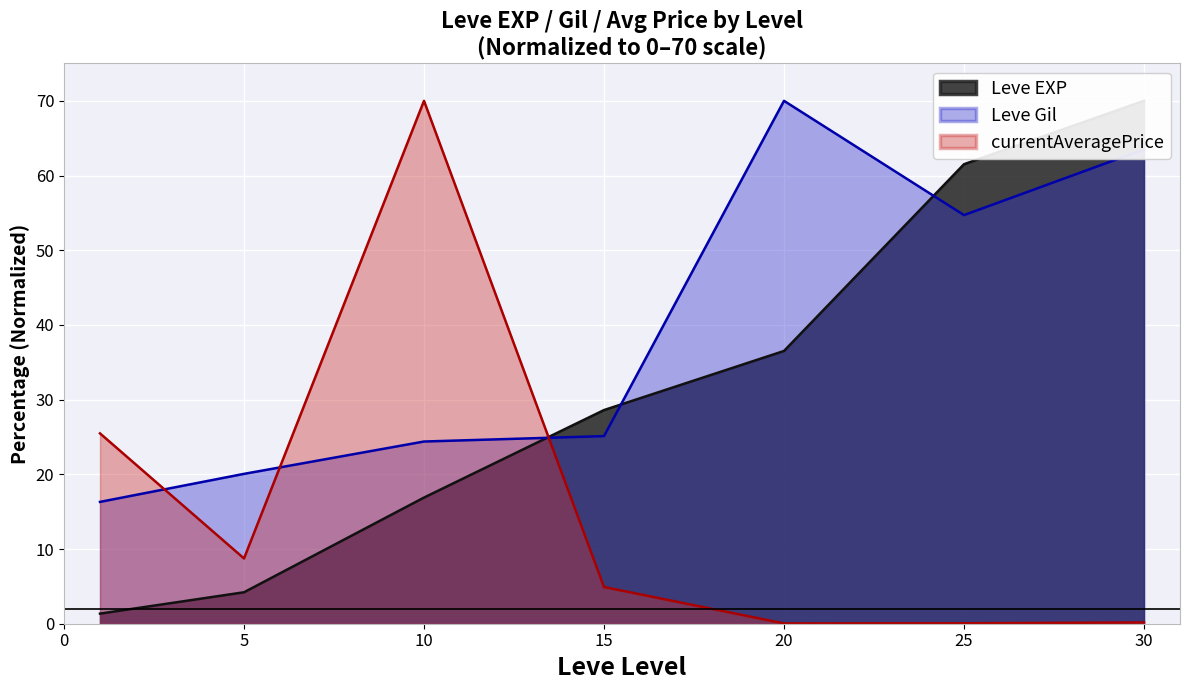

Where does the currentAveragePrice series first go above 4?

1